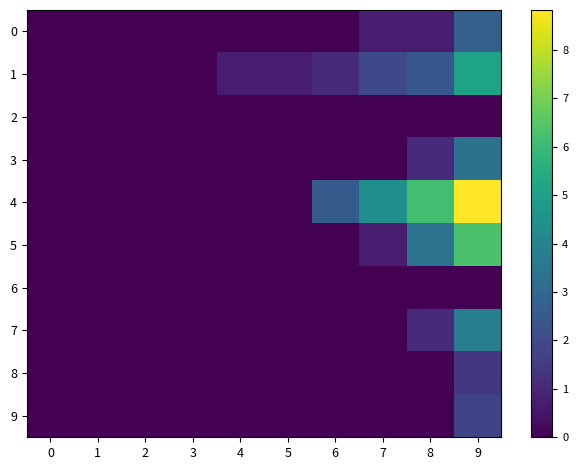

At how many categories does at least one series exceed 0?

6